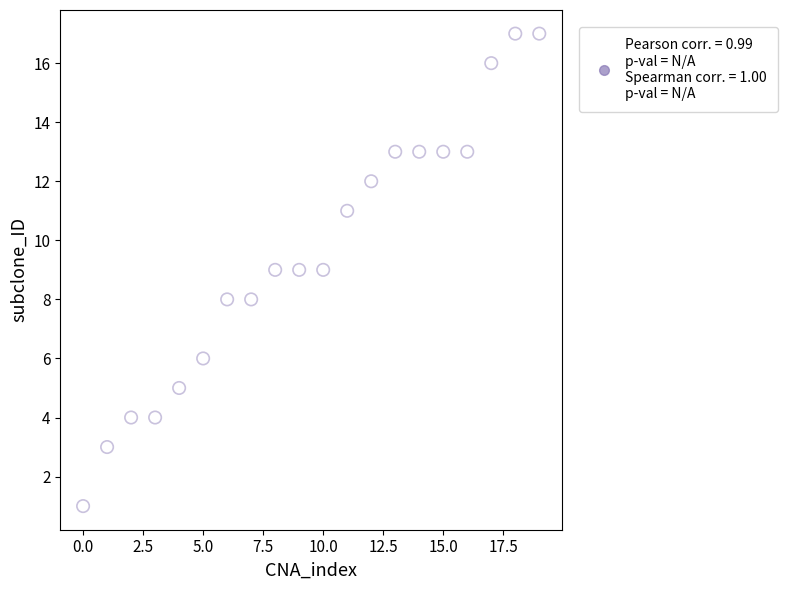

What is the range of Y values (max minus min)?

16